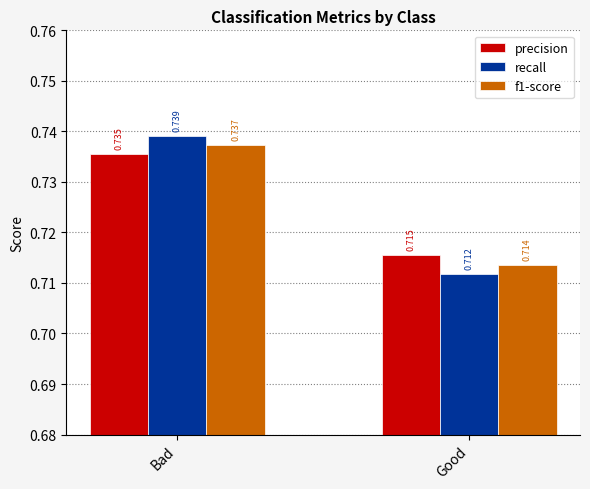

What is the label of the 1st bar from the left?

Bad